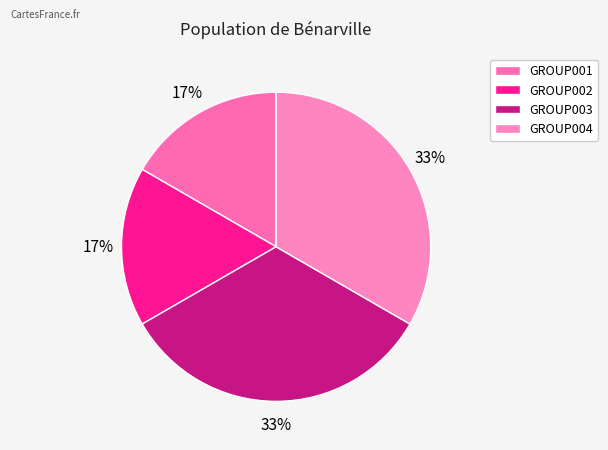

How many slices are in this pie chart?

4